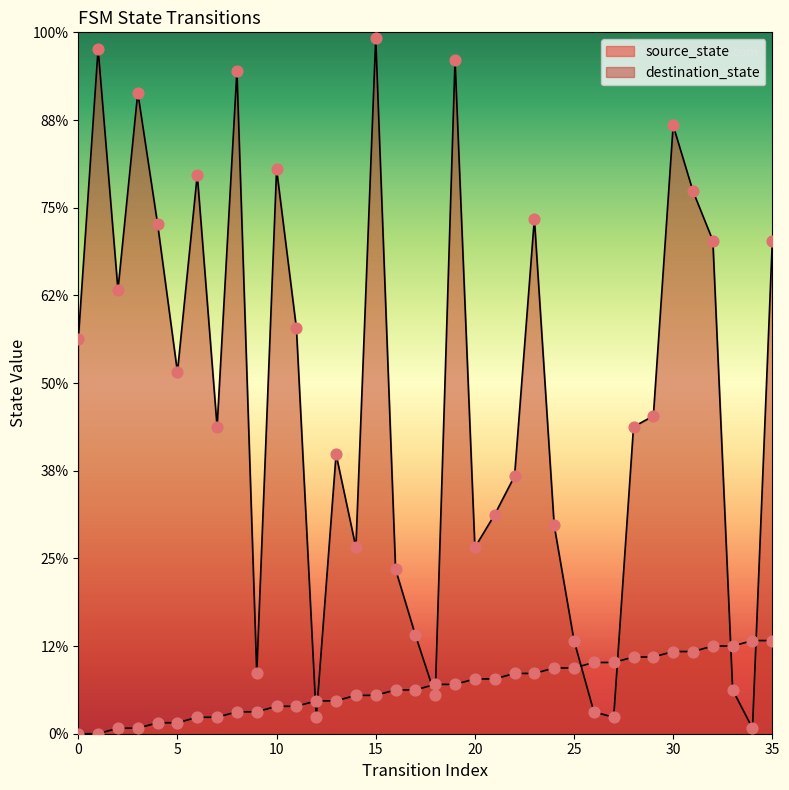

Which series has the widest spread of Y values?

destination_state